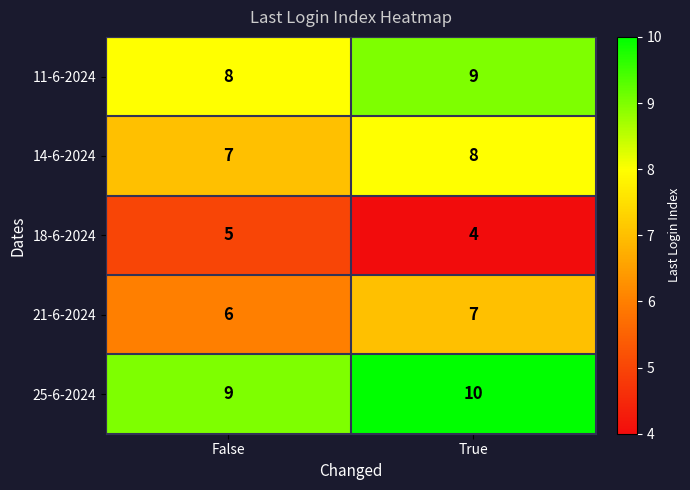

True or false: 14-6-2024 has a value of 2 at True.

False